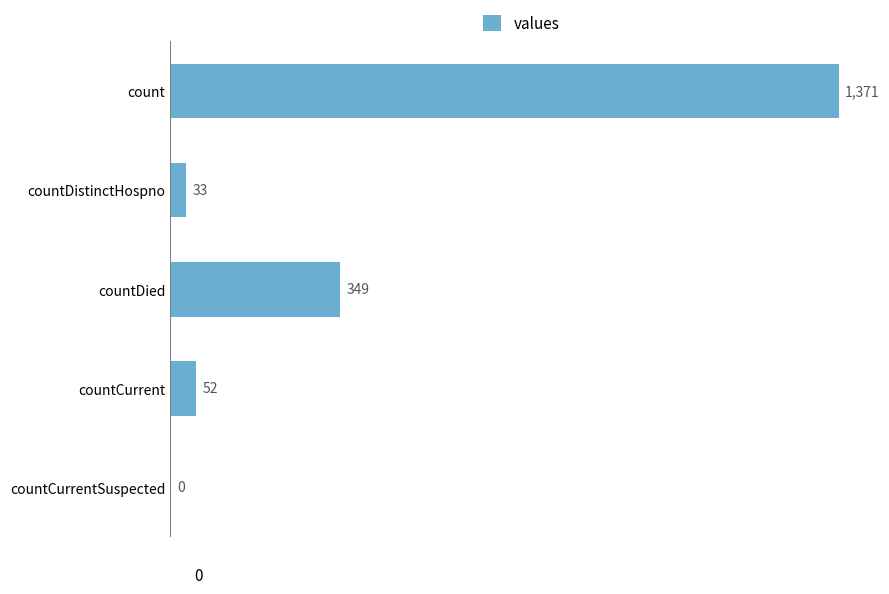

What is the sum of all values?

1805